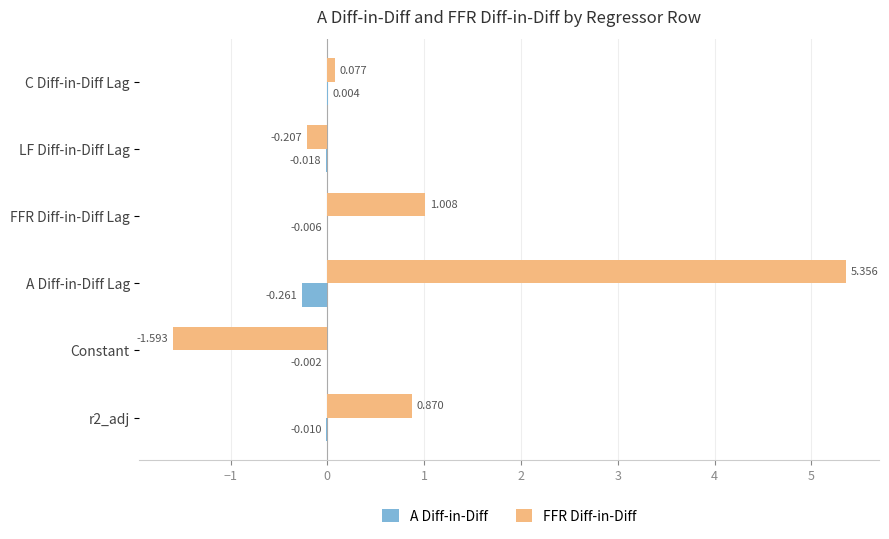

Where is A Diff-in-Diff nearest to the value 0?

Constant